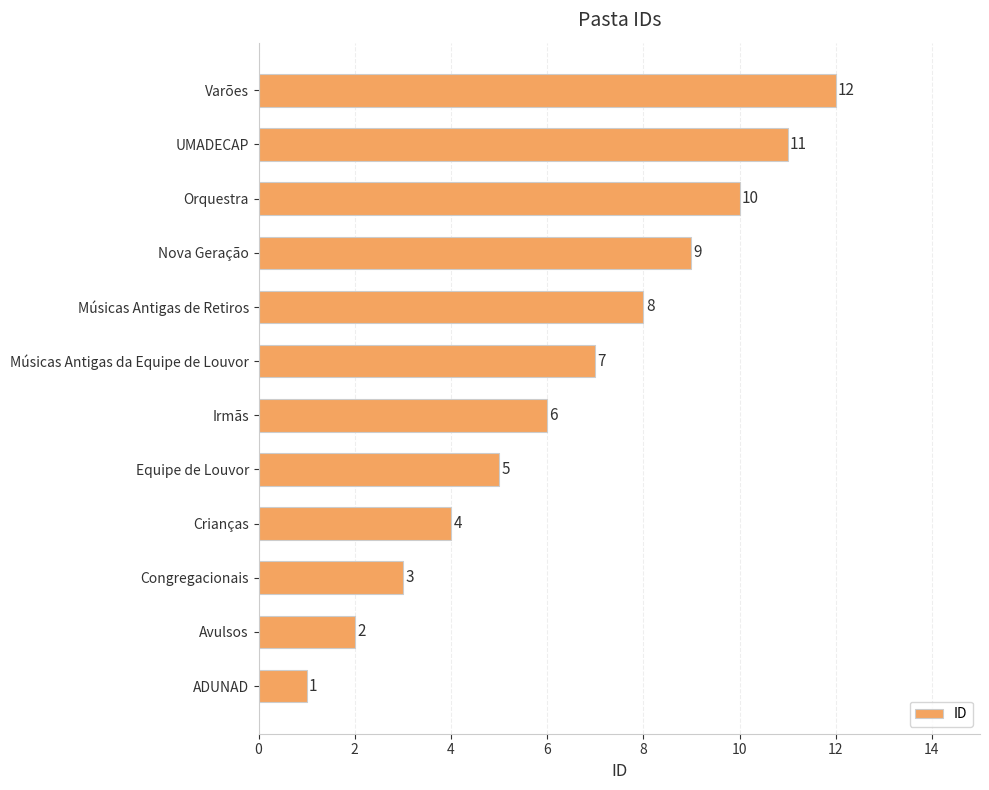

What is the change in value from ADUNAD to Nova Geração?

+8